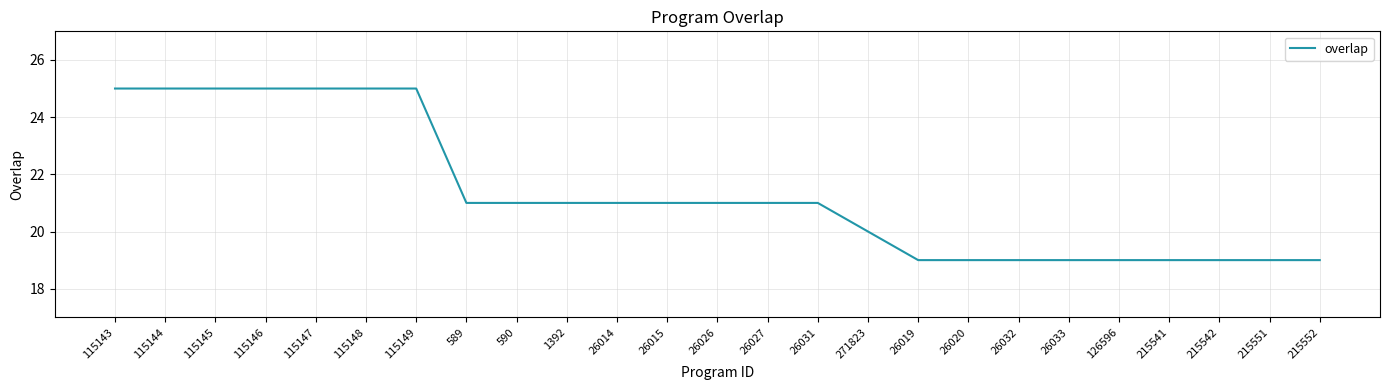

What is the difference between the maximum and second lowest values?

6